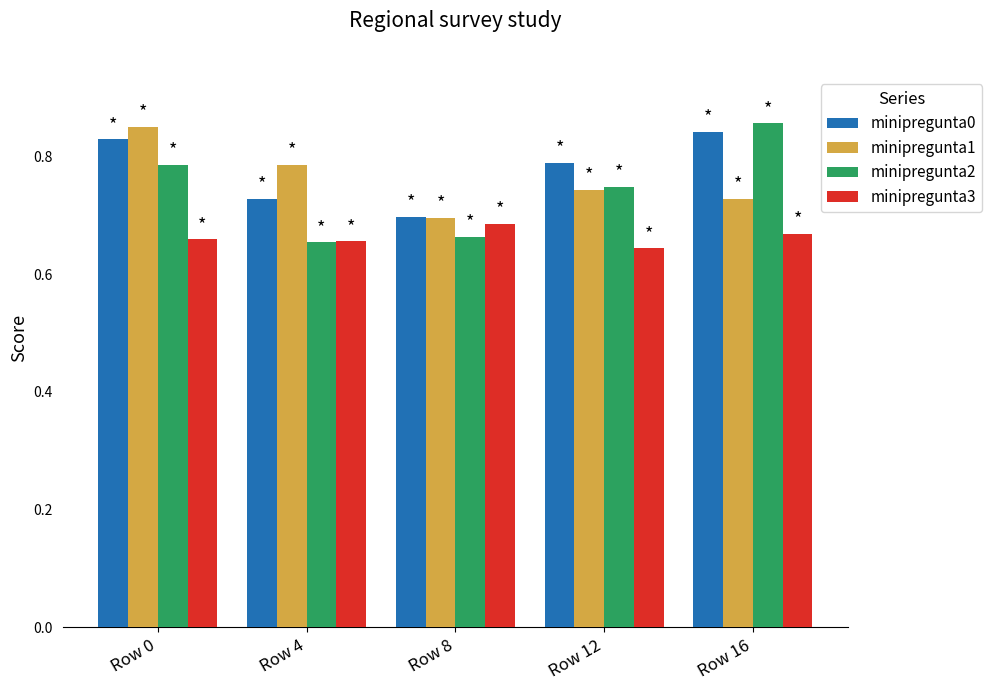

What is the difference between the maximum and second lowest values in the minipregunta1 series?

0.1